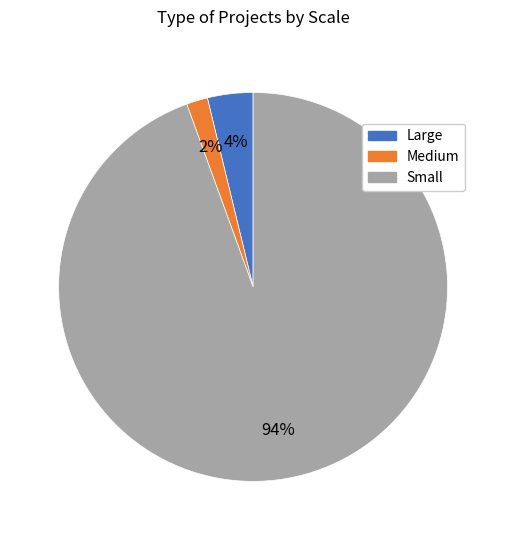

Between Medium and Large, which is larger?

Large